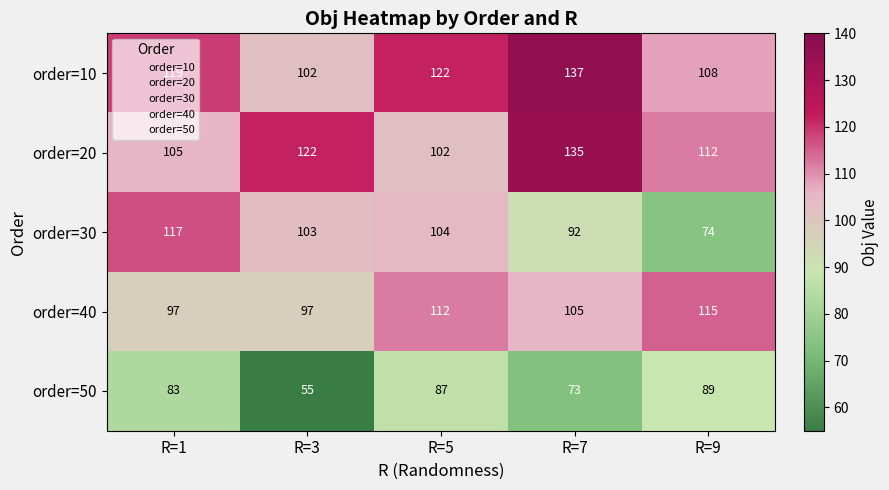

List the labels in order of order=20 value, smallest first.

R=5, R=1, R=9, R=3, R=7